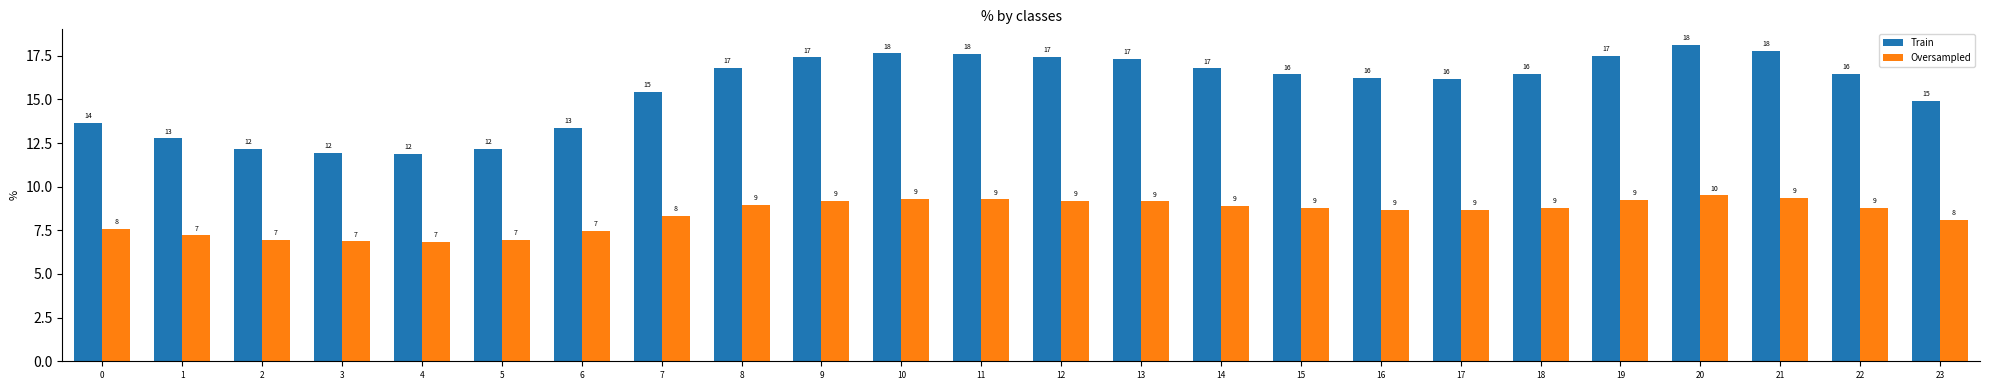

Does the chart contain any negative values?

No